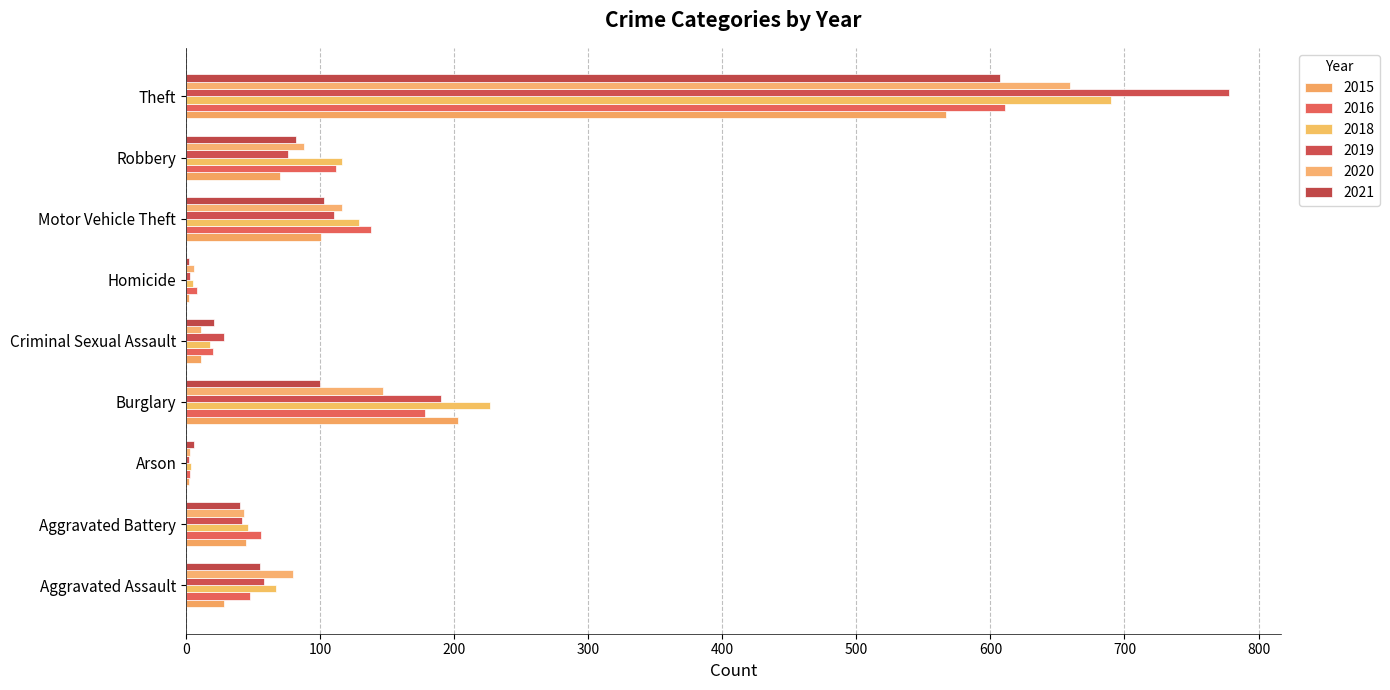

At how many categories does at least one series exceed 605?

1